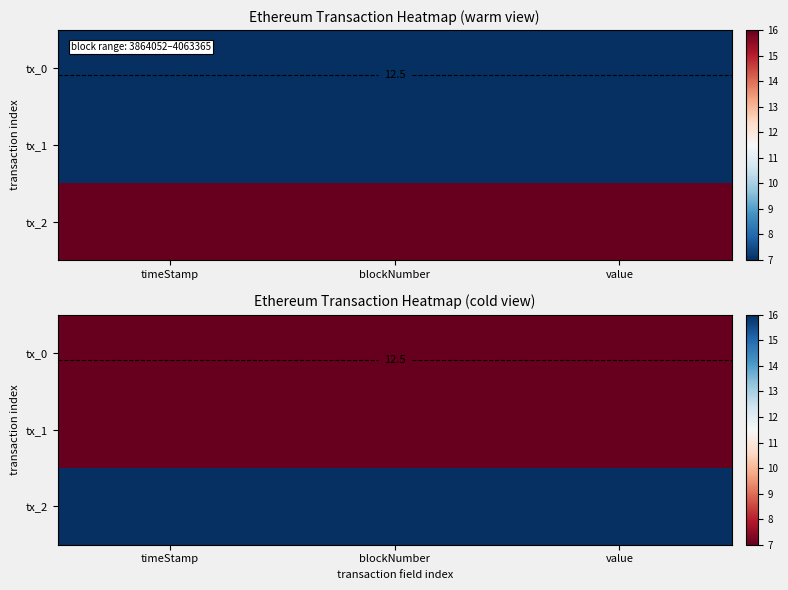

The tx_1 series shows 7.0 at timeStamp. True or false?

True